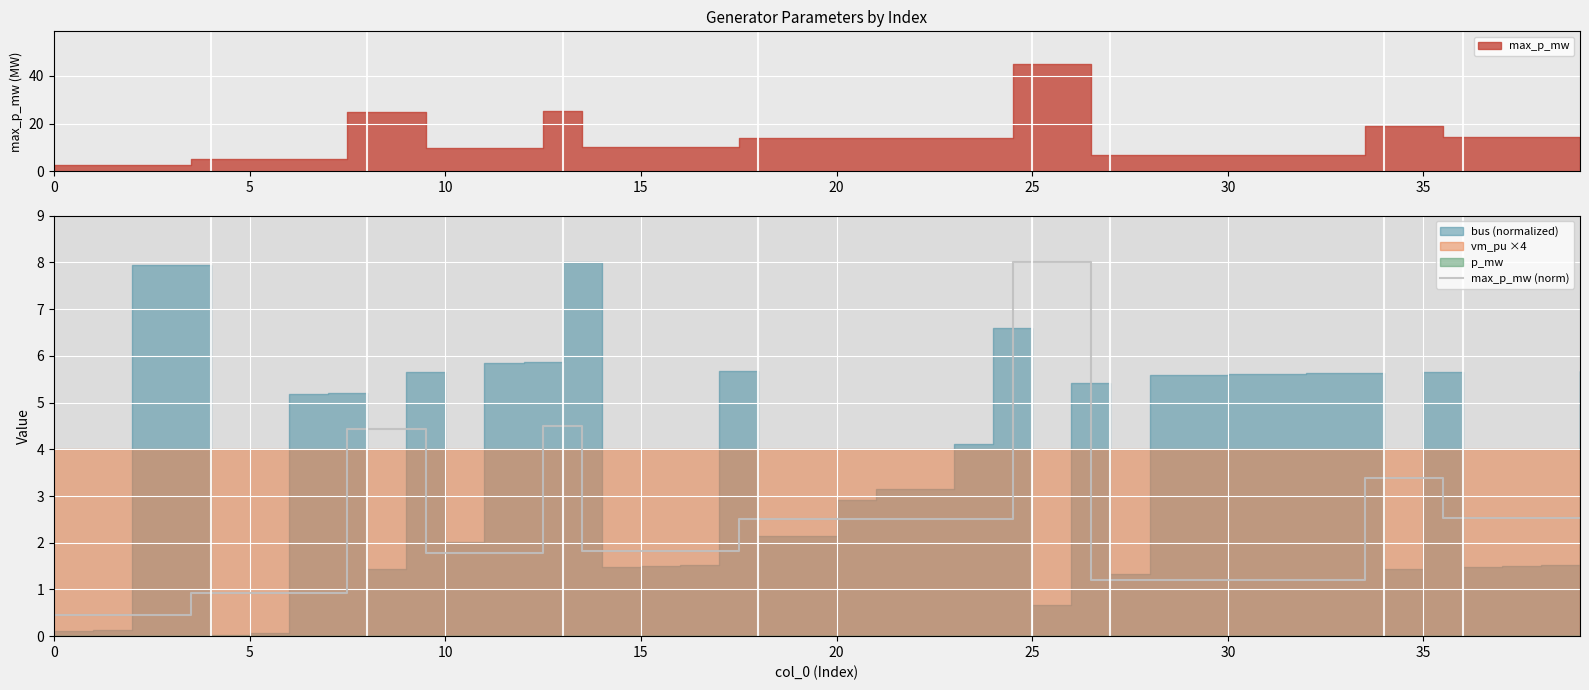

What is the difference between the maximum and minimum values?

7.6